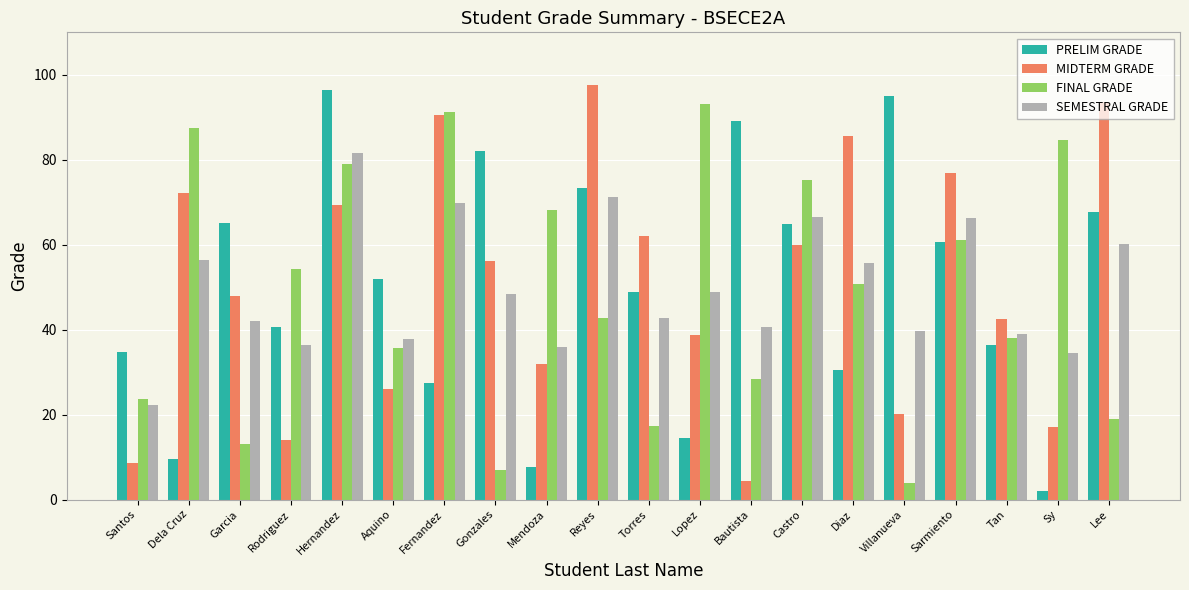

How many bars are there in total?

80